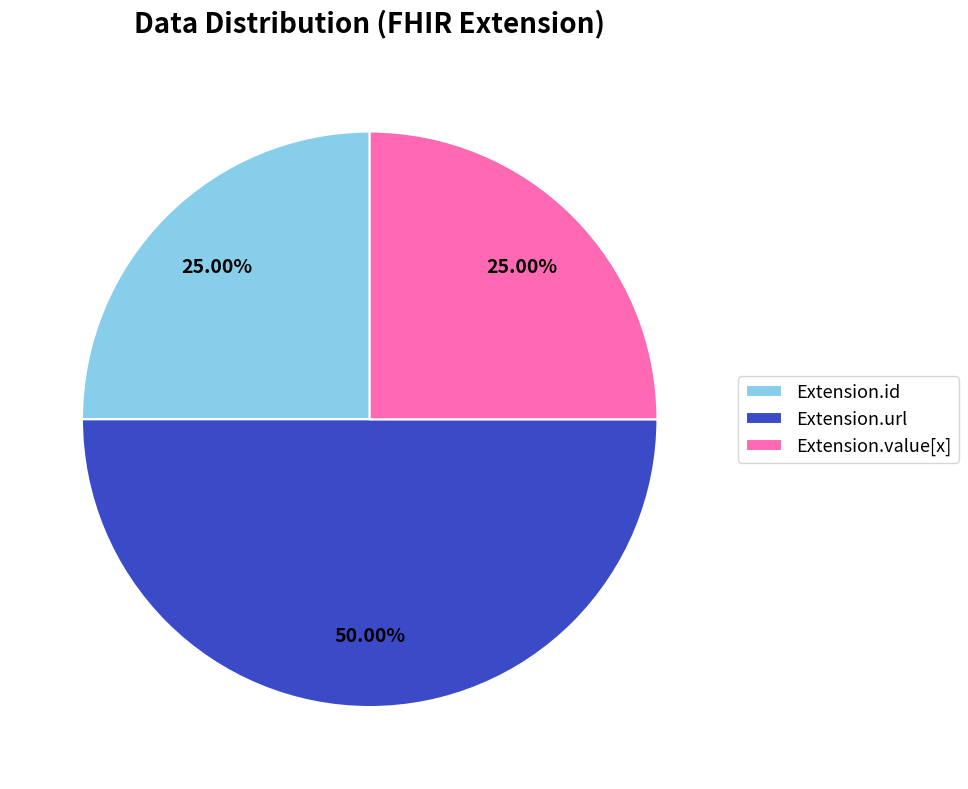

Does Extension.value[x] account for over 50% of the chart?

No